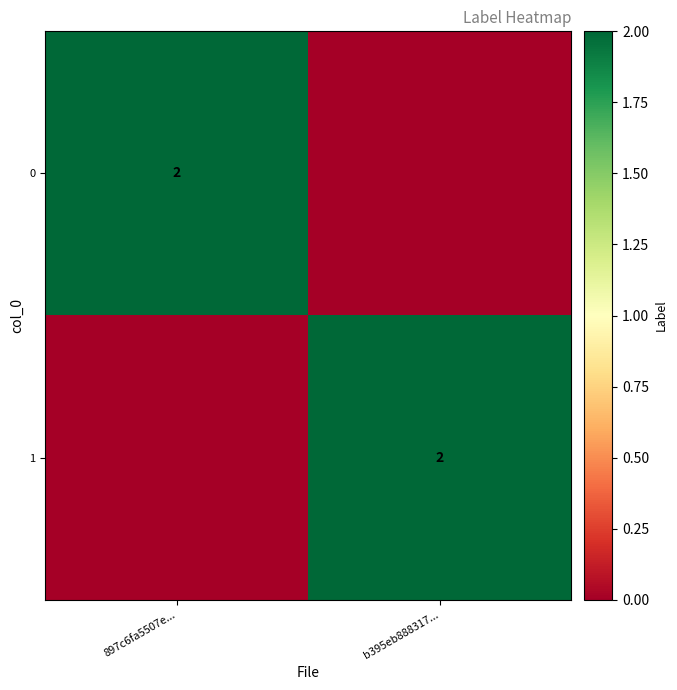

What is the spread (max minus min) of values at b395eb888317...?

2